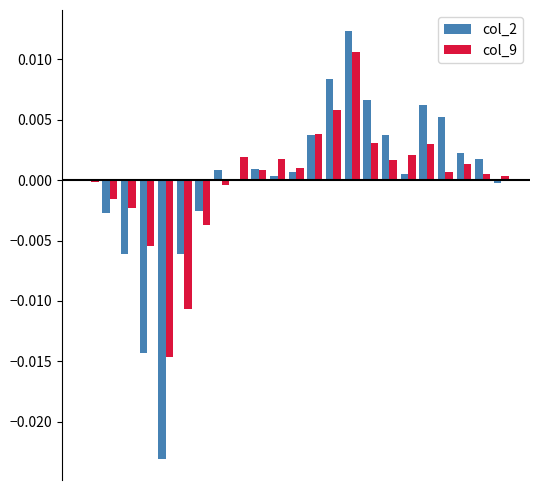

Count the number of data series in this chart.

2